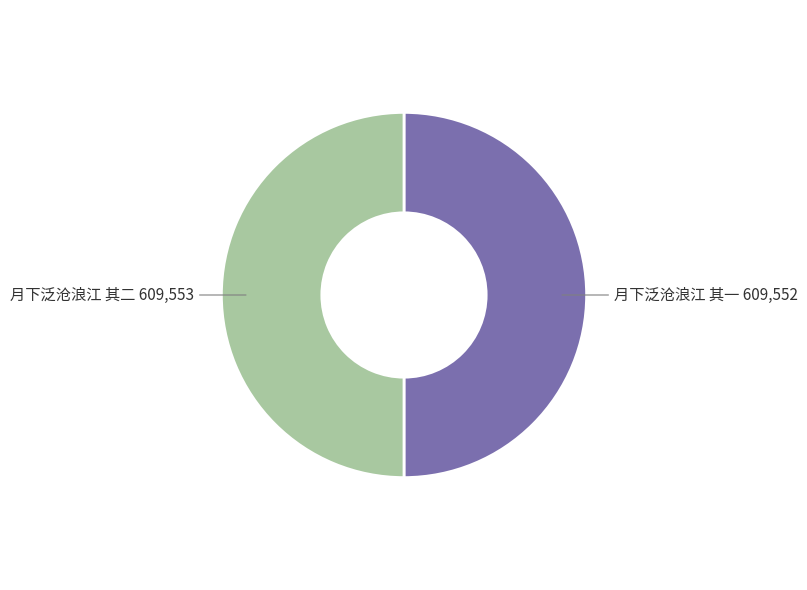

Combined, do 月下泛沧浪江 其二 609,553 and 月下泛沧浪江 其一 609,552 account for over 50%?

Yes